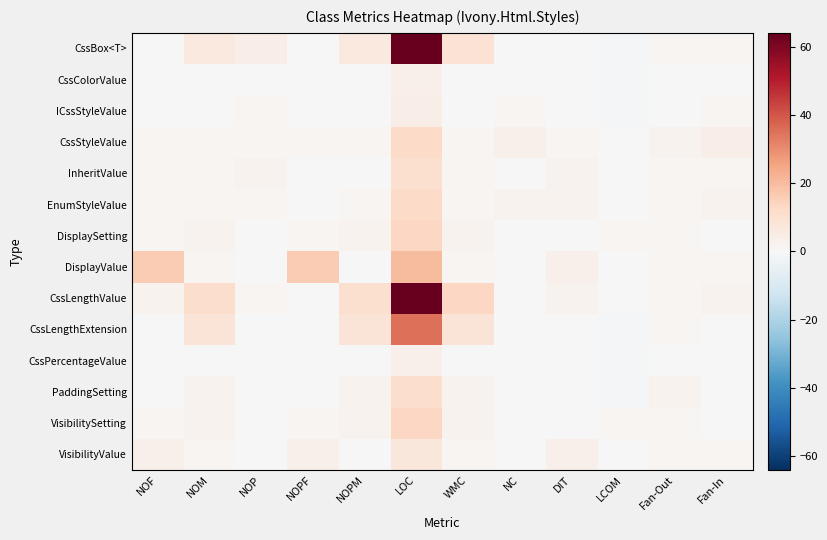

How many distinct data groups are displayed?

14